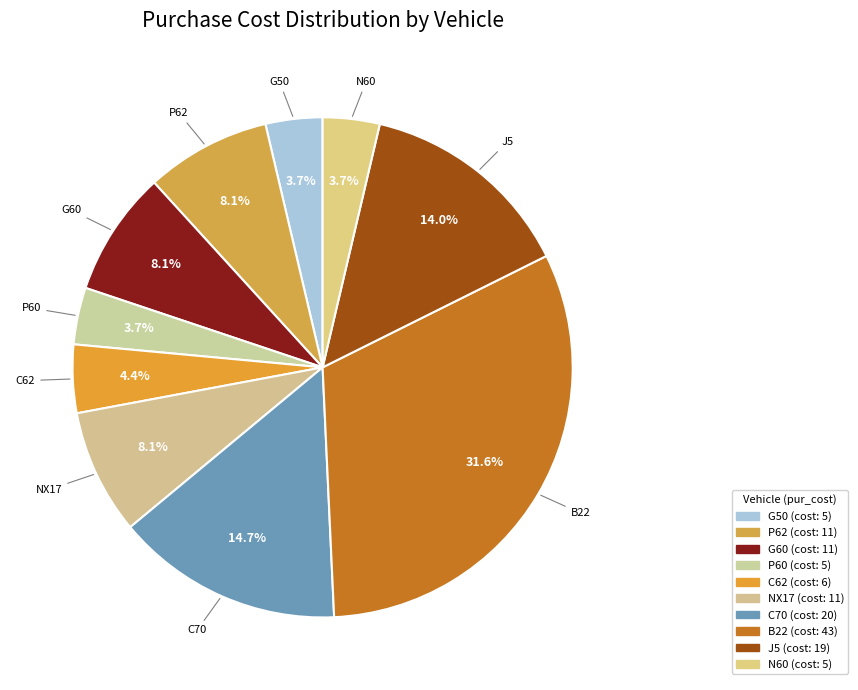

How many segments does this pie chart have?

10